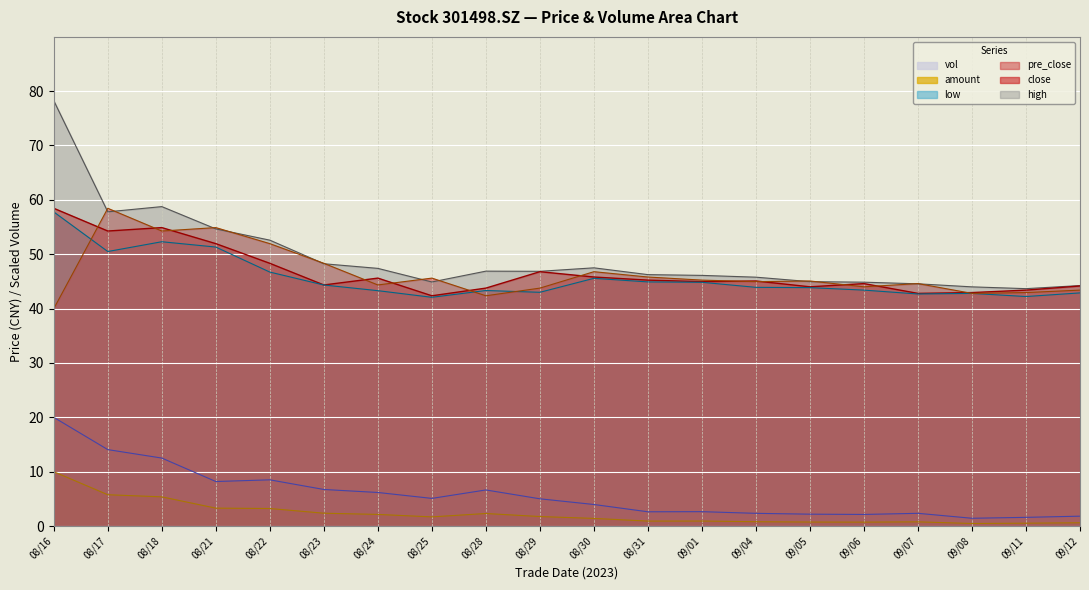

At which category is the sum across all series the highest?

08/16